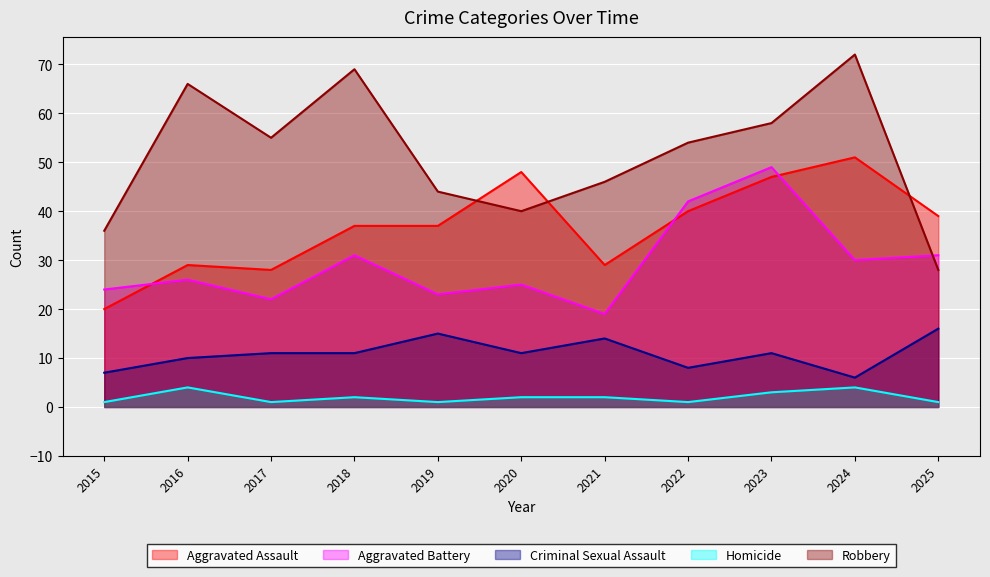

Where is the first local maximum for Aggravated Battery?

2016